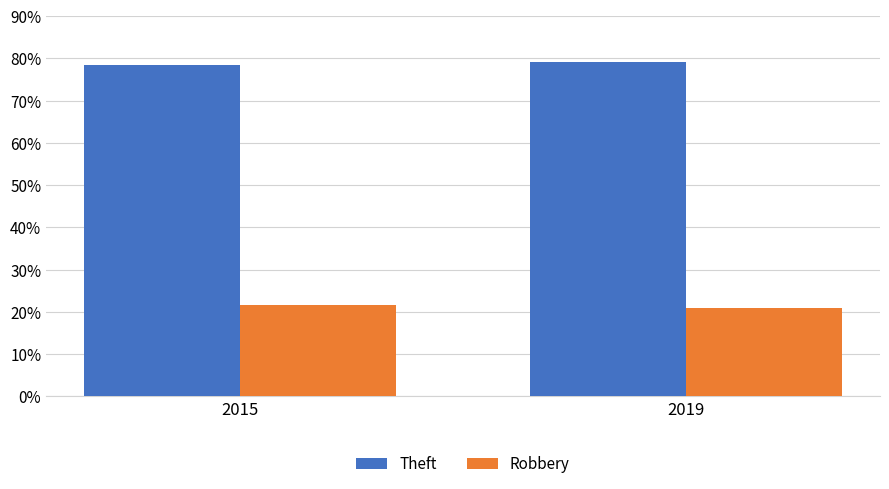

Which series has the largest total across all categories?

Theft